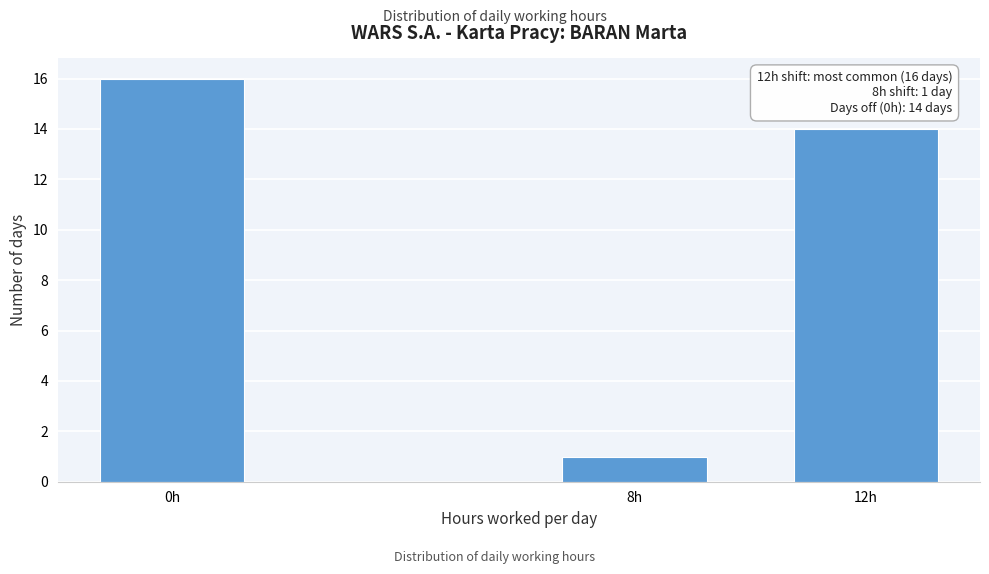

Reading left to right, transcribe all the data shown in this chart.

0h=16	8h=1	12h=14